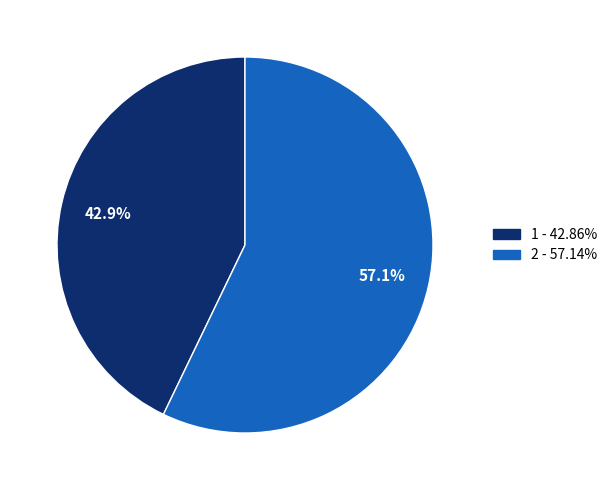

How many slices are in this pie chart?

2